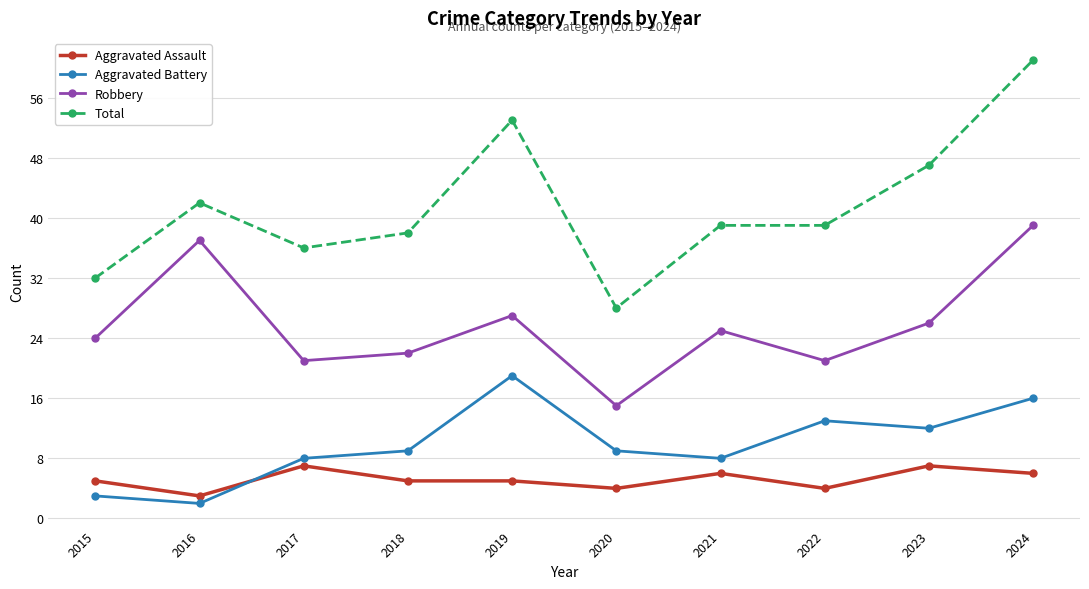

What is the value of the Aggravated Assault point at the 8th from the left?

4